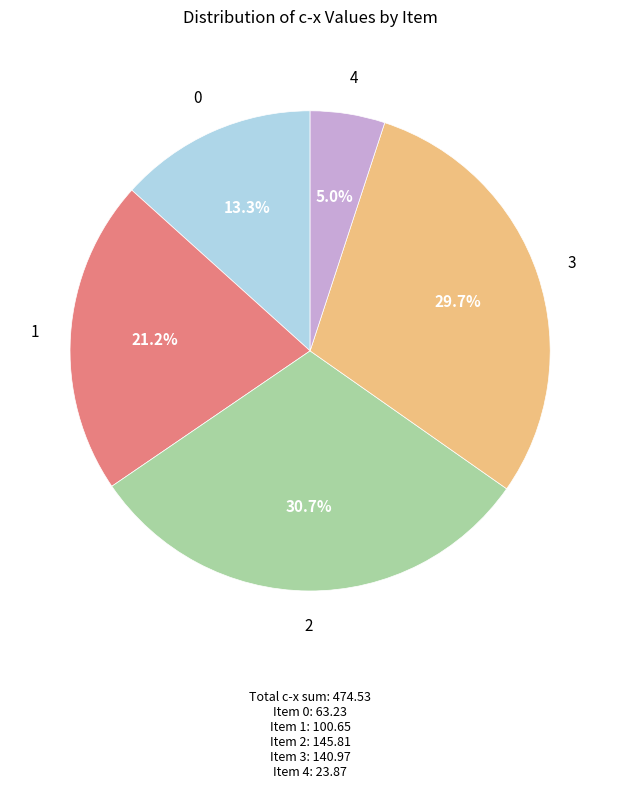

Count the number of slices in the pie.

5